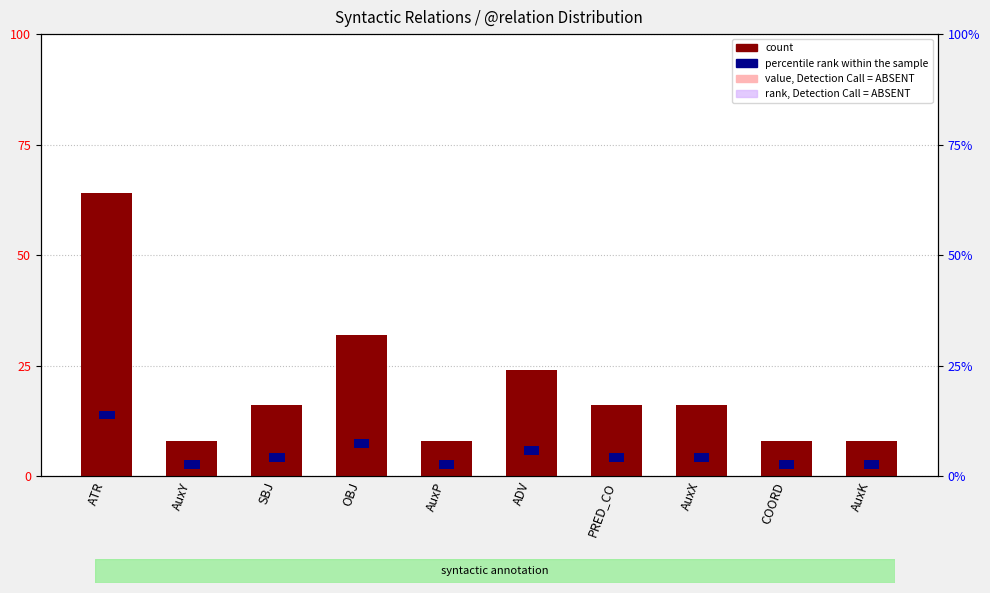

Reading left to right, what are all the values shown in this chart?

value, Detection Call = ABSENT: ATR=32	AuxY=4	SBJ=8	OBJ=16	AuxP=4	ADV=12	PRED_CO=8	AuxX=8	COORD=4	AuxK=4
count: ATR=64	AuxY=8	SBJ=16	OBJ=32	AuxP=8	ADV=24	PRED_CO=16	AuxX=16	COORD=8	AuxK=8